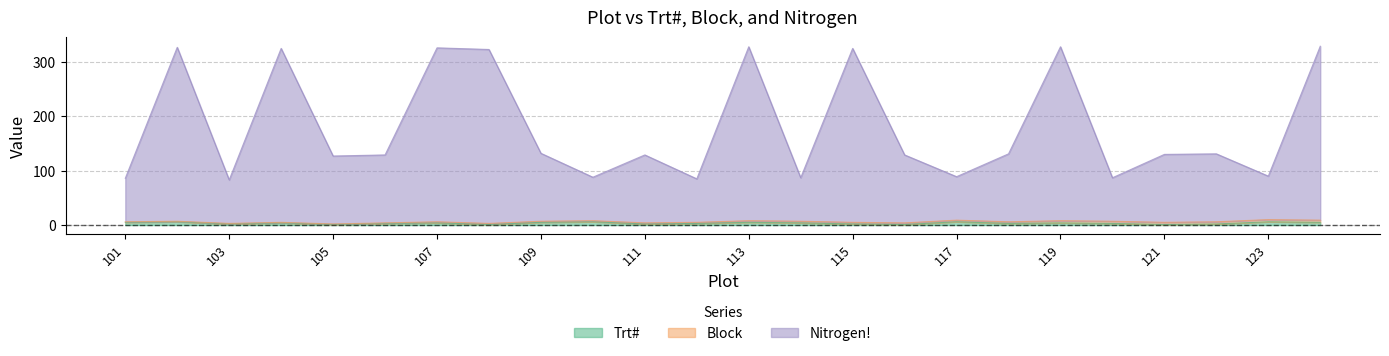

What is the sum of all Nitrogen! values?

4344